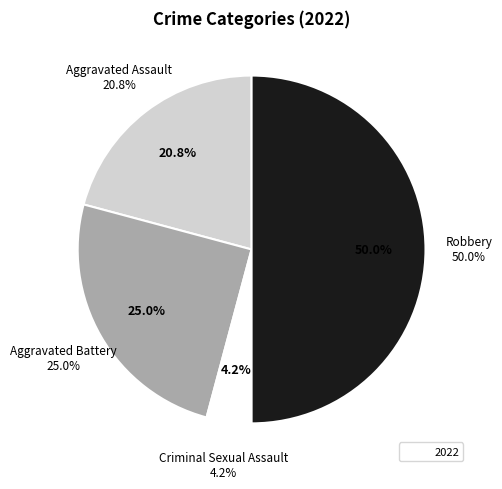

What is the ratio of the value at Criminal Sexual Assault to the value at Robbery?

0.1